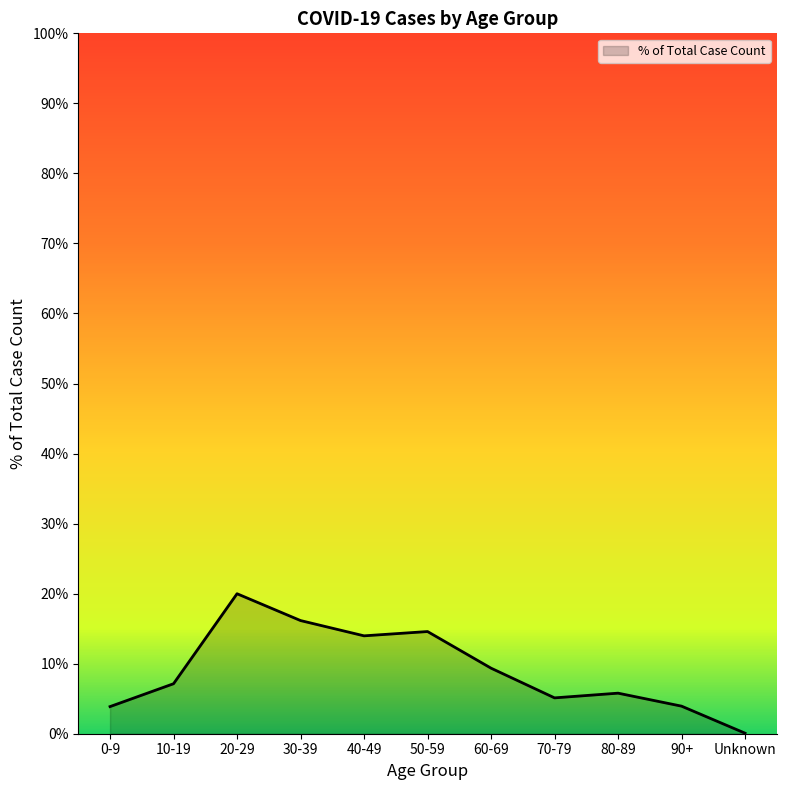

Does the chart display data point markers on the line(s)?

No